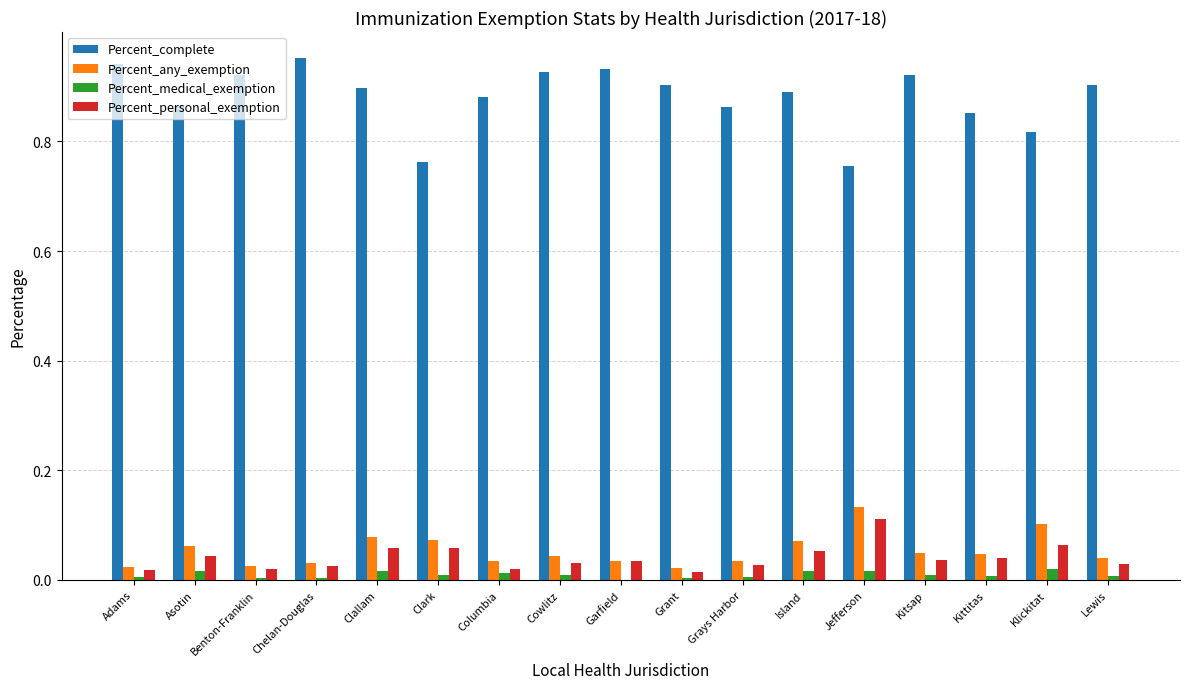

Which series has the largest range (max minus min)?

Percent_complete